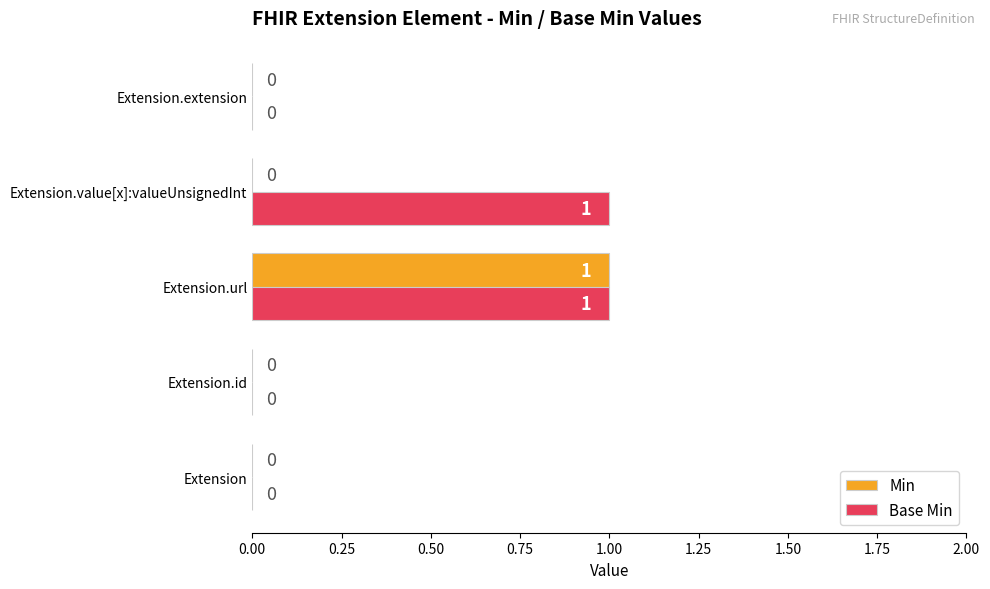

At which category is the sum across all series the highest?

Extension.url